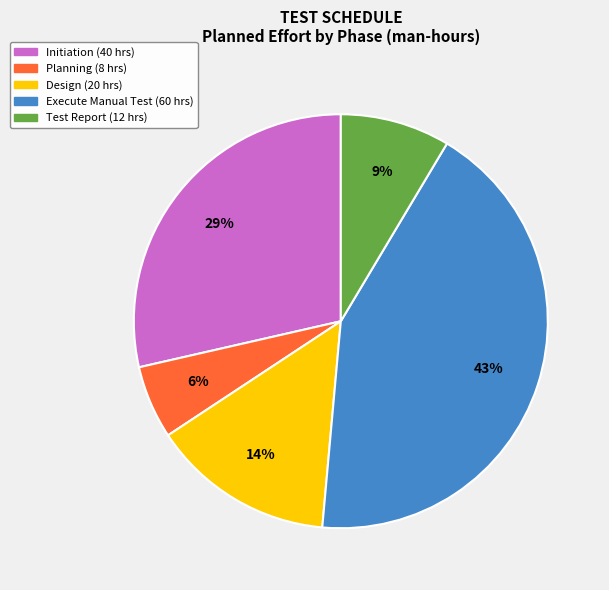

Is there a majority slice in this chart?

No